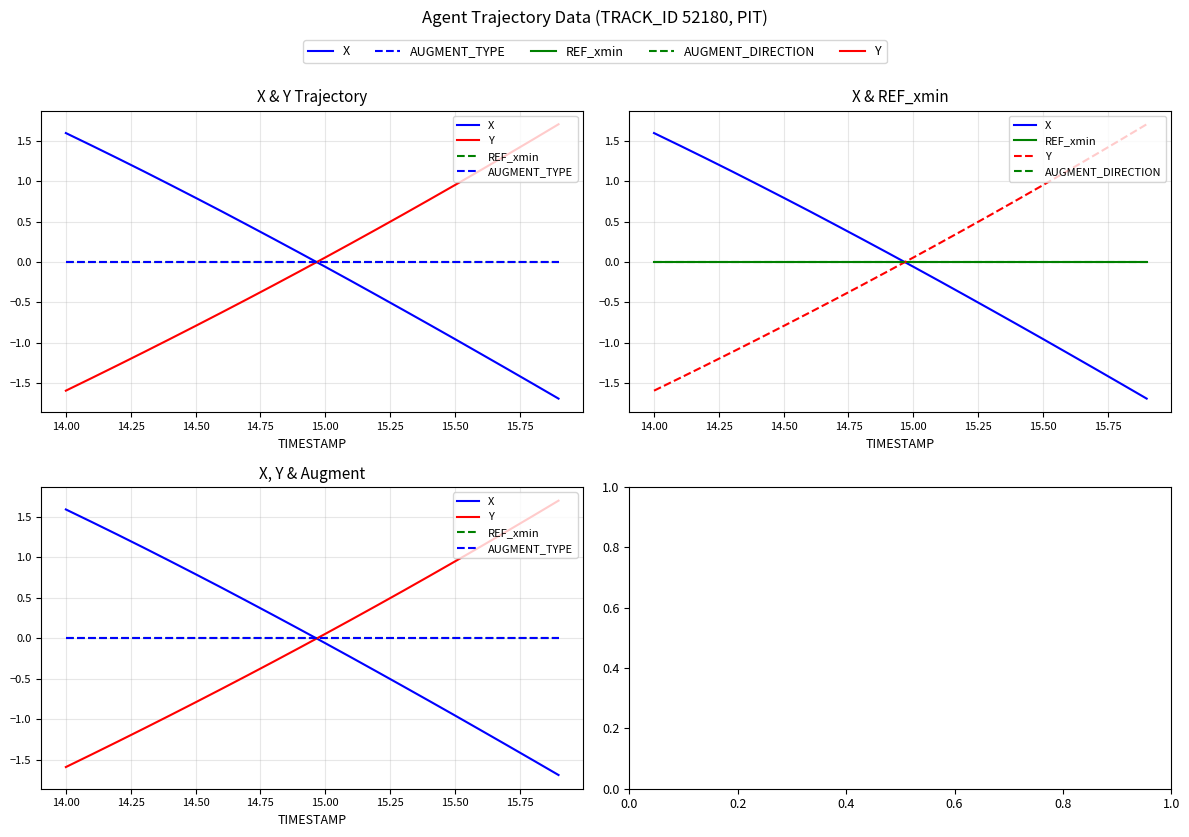

Is the value of AUGMENT_TYPE at 15.25 greater than the value of AUGMENT_DIRECTION at 14.75?

No